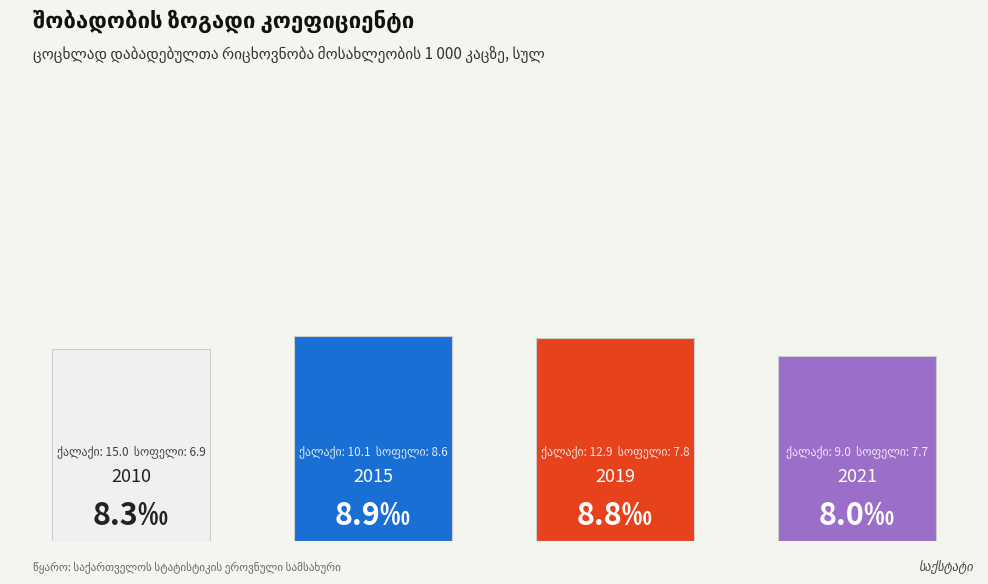

How many bars are there in total?

4